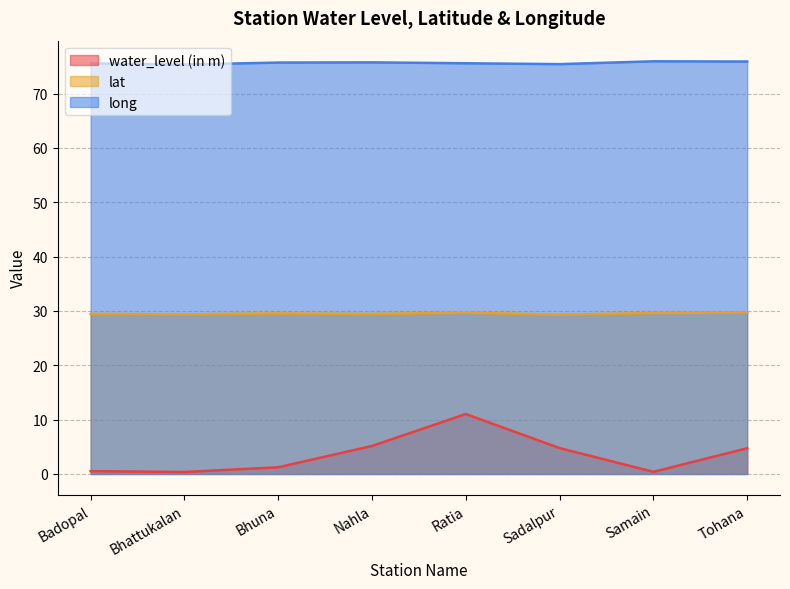

At which category does the chart reach its minimum across all series?

Bhattukalan